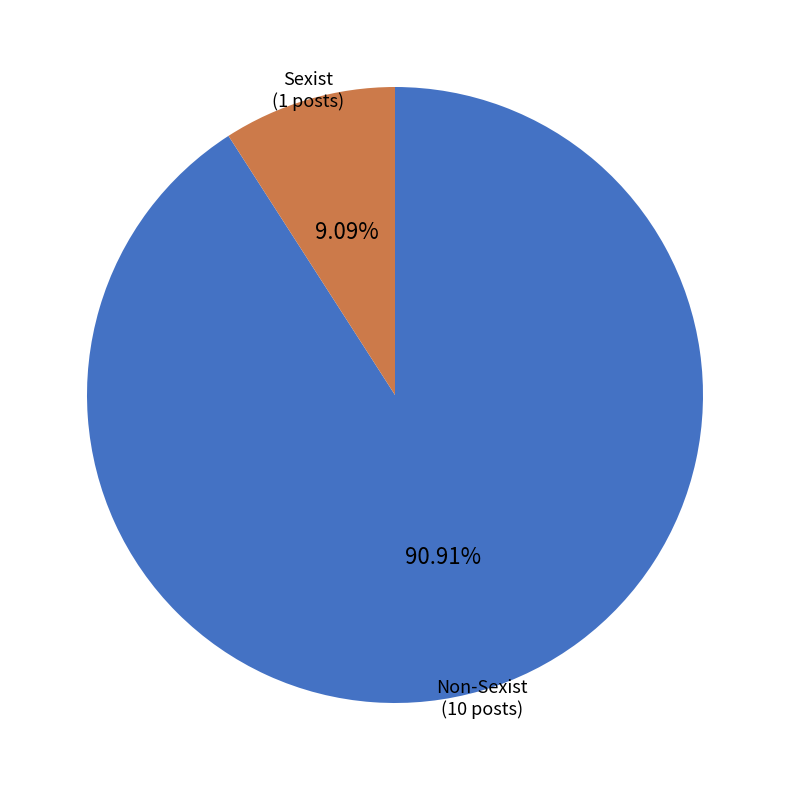

What is the smallest slice in the pie chart?

Sexist